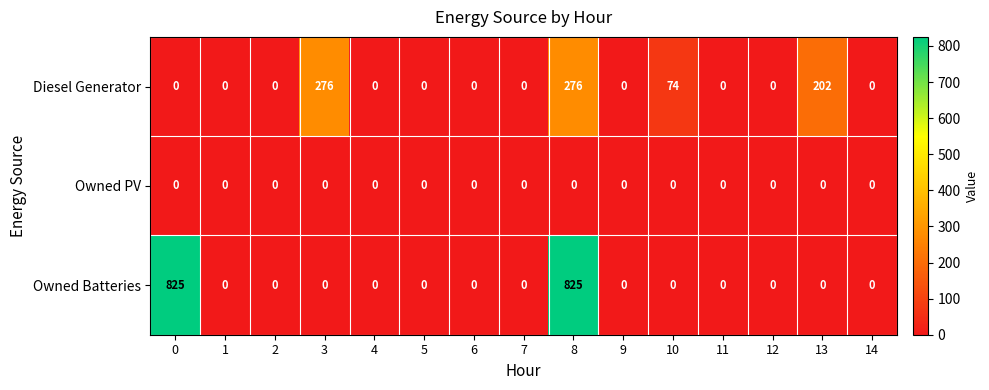

Is it true that Diesel Generator equals 0 at 6?

True